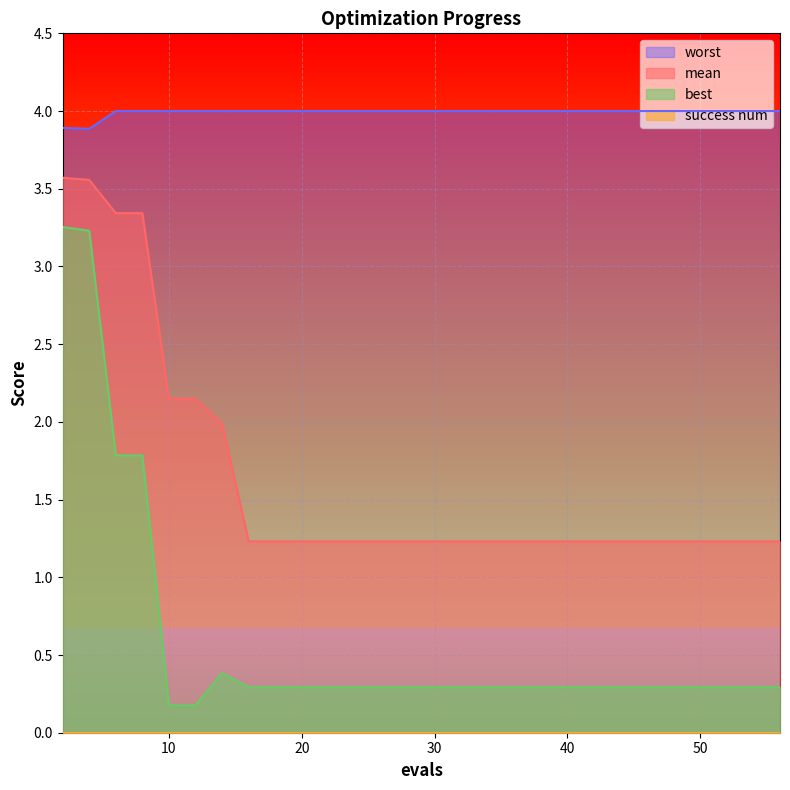

What is the difference between the mean values at 14 and 25?

0.8